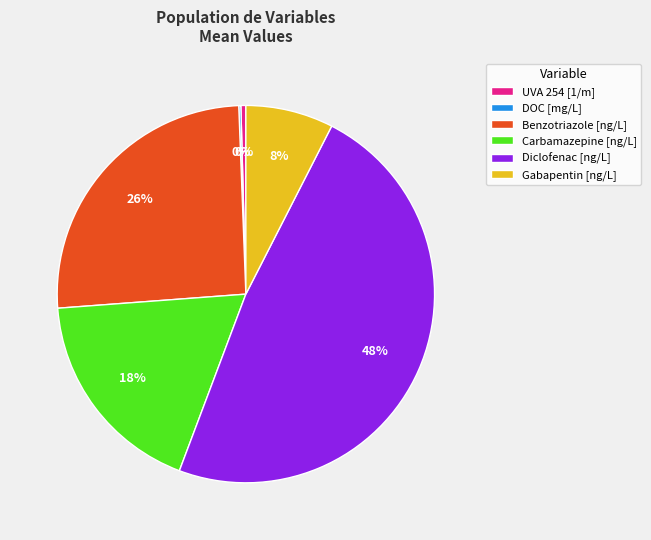

Which category has the biggest portion of the pie?

Diclofenac [ng/L]